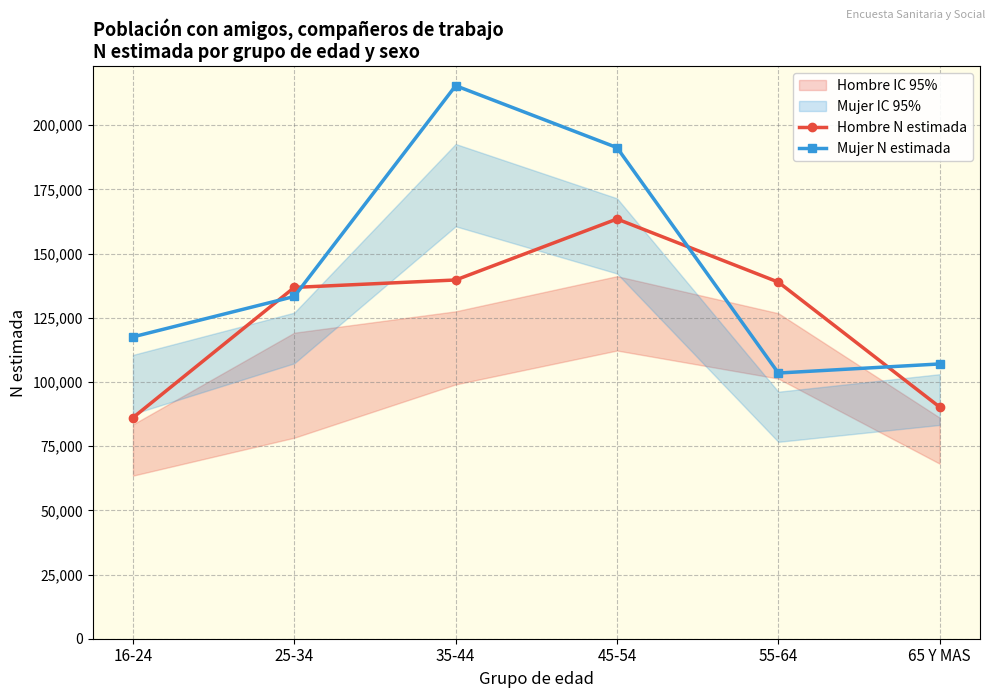

How many lines are shown in the chart?

2